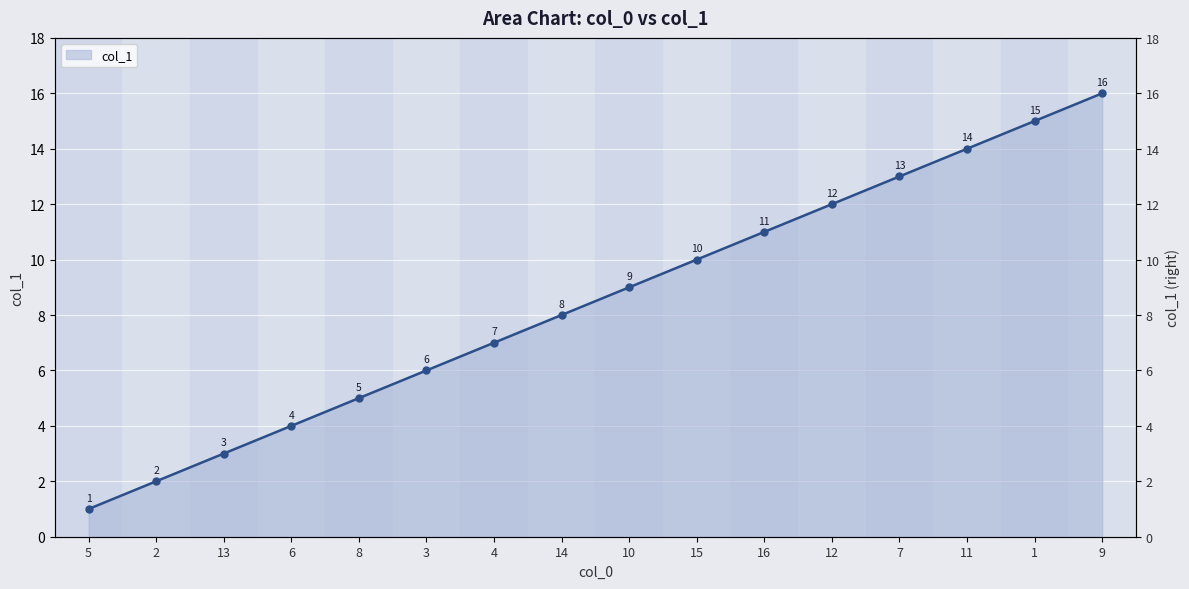

What is the label of the 10th point from the right?

4